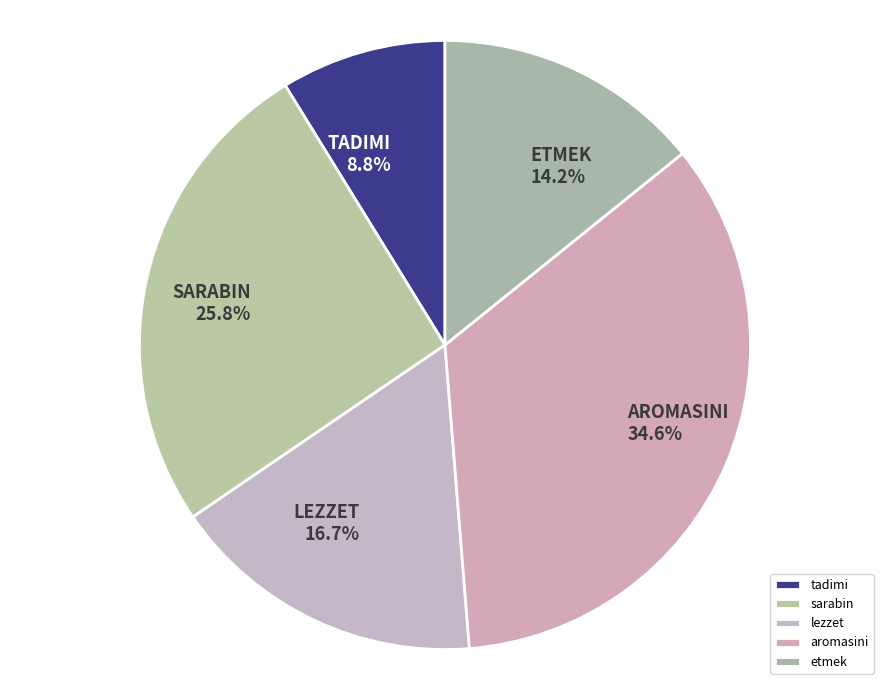

Count the number of slices in the pie.

5